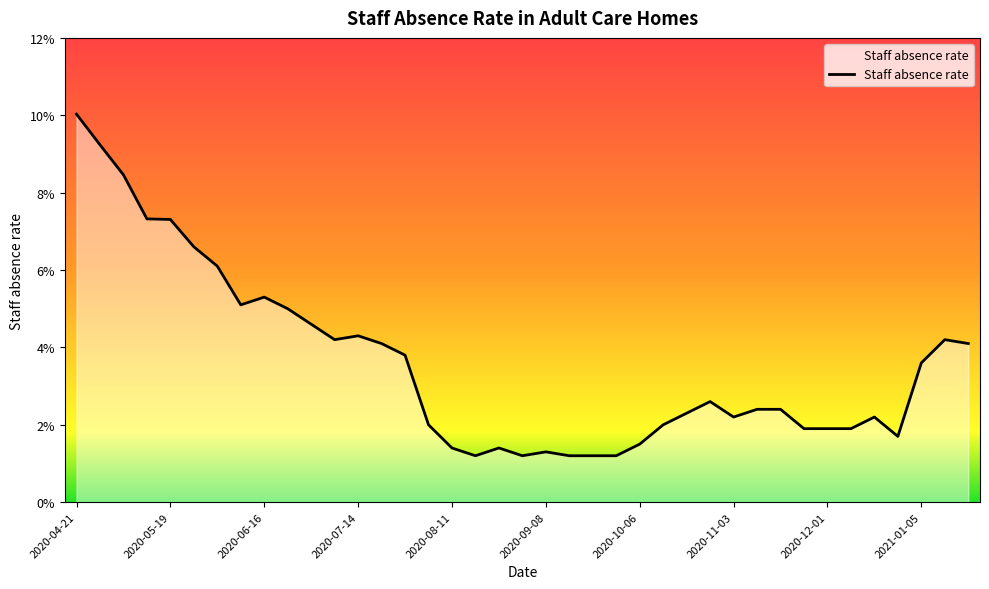

Does the chart display data point markers on the line(s)?

No